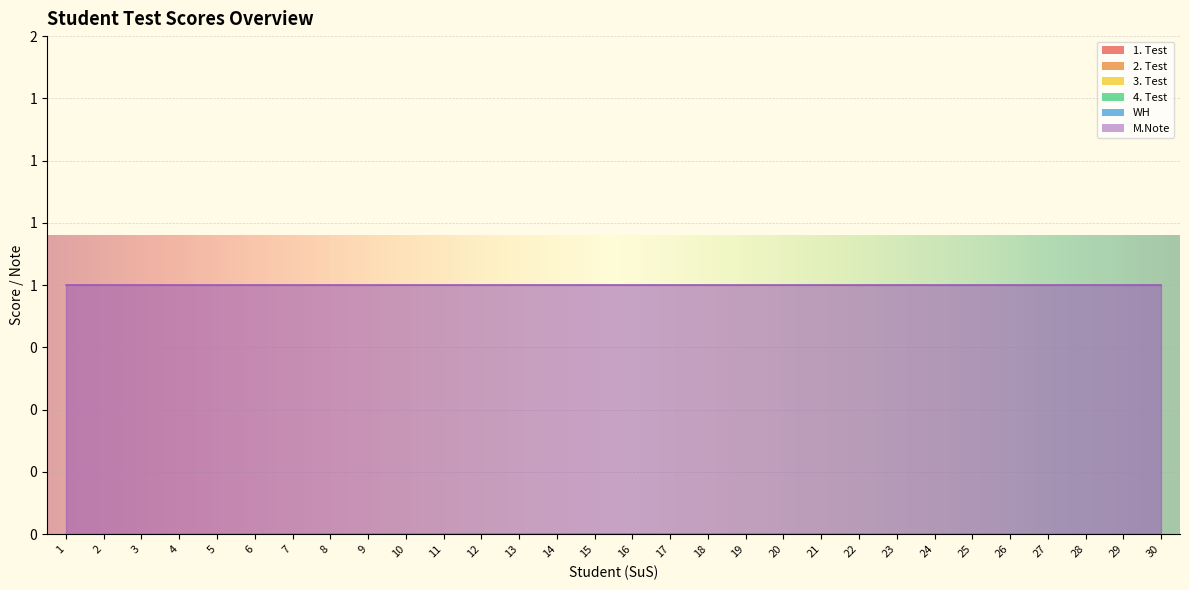

What is the value of the M.Note point at the 22nd from the left?

1